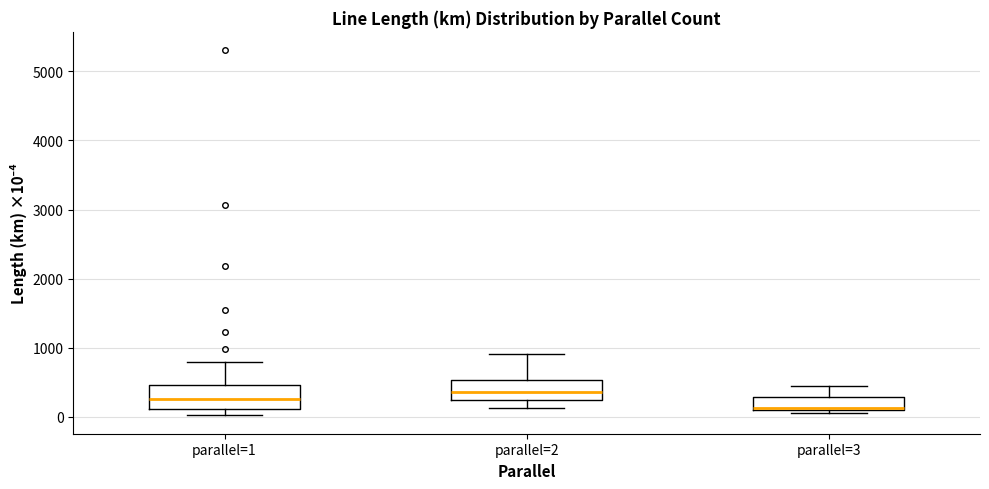

Where is the upper edge of the box for parallel=3 on the y-axis? The values are not printed on the chart, so give them approximately, as read against the axis.

300